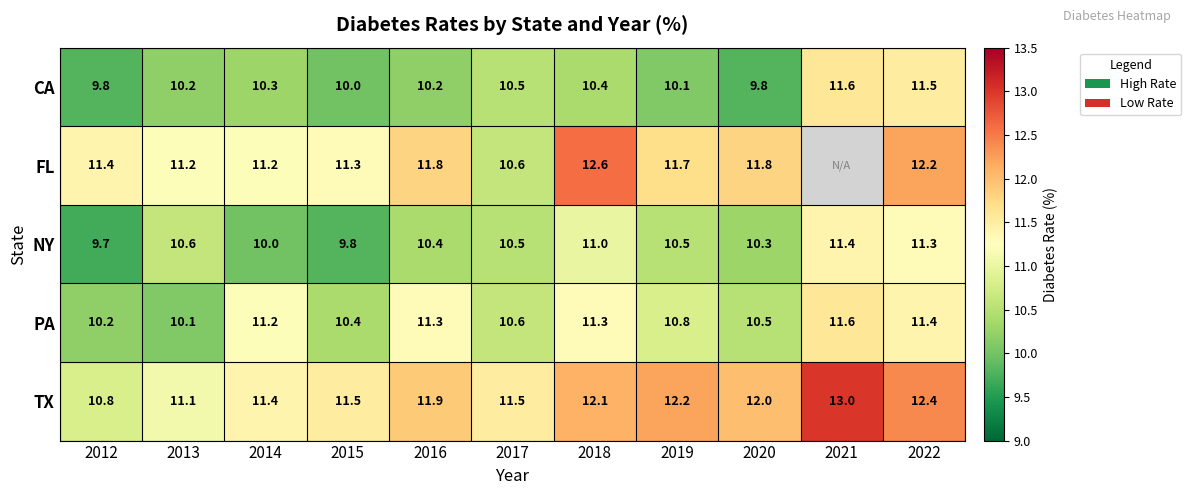

At 2018, list the series in order from largest to smallest.

FL, TX, PA, NY, CA